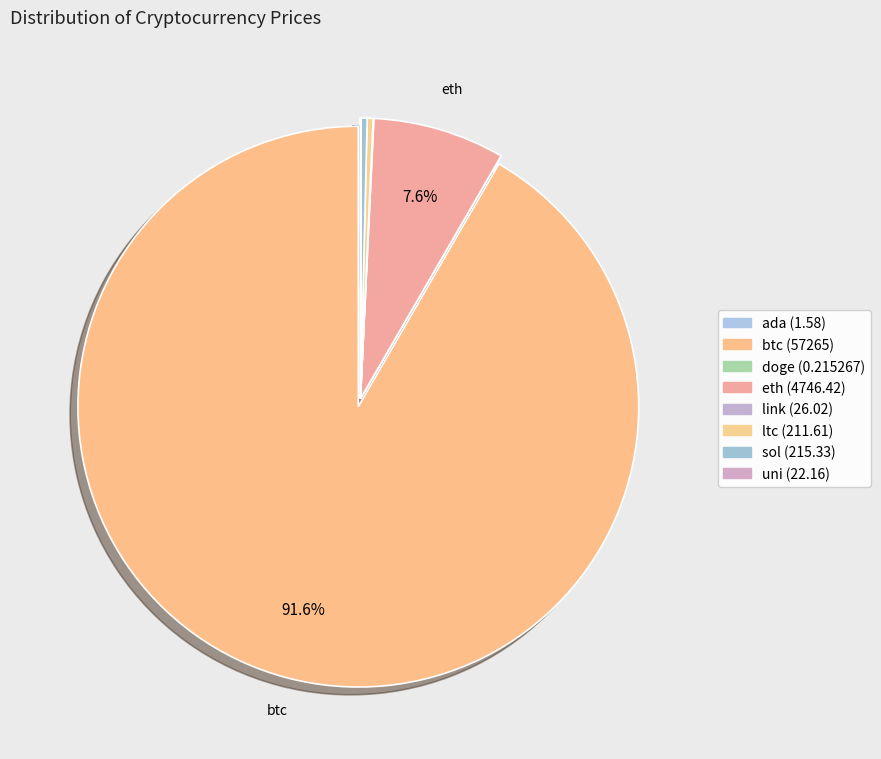

To the nearest percent, what percentage of the pie is btc?

92%